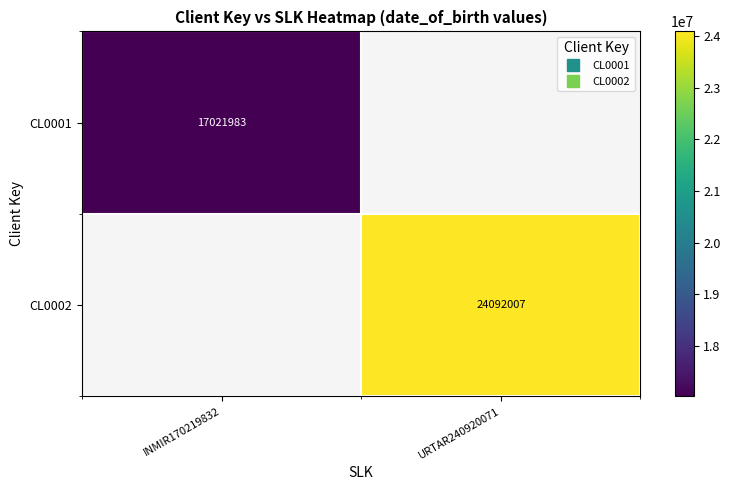

What is the greatest value displayed?

24092007.0